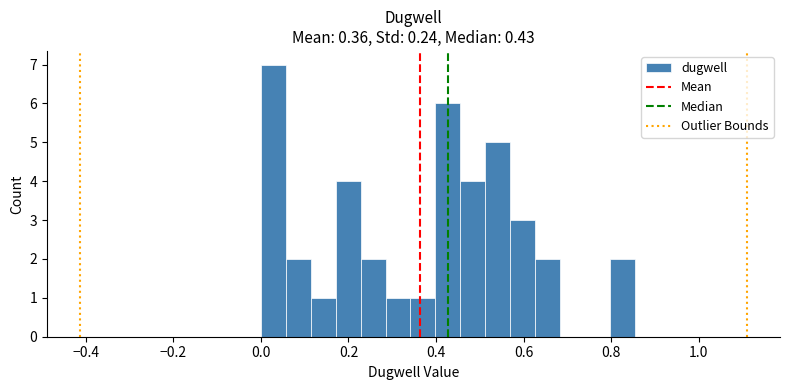

Around what value on the x-axis is the tallest bar? Give the approximate position of its centre, as read against the axis.

0.02